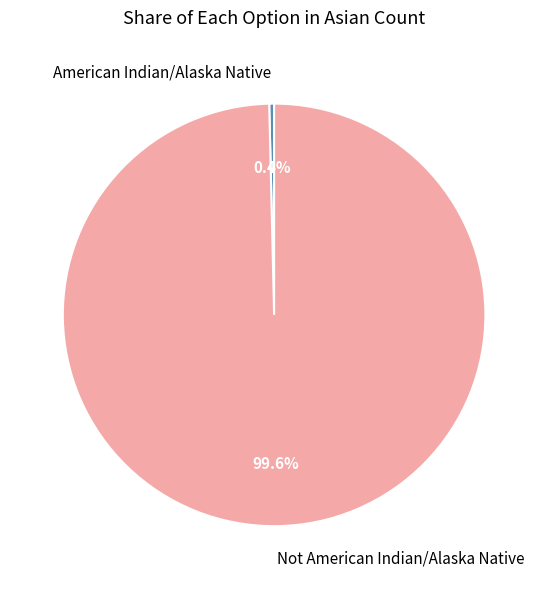

Approximately how many times larger is the value at Not American Indian/Alaska Native compared to American Indian/Alaska Native?

269.0